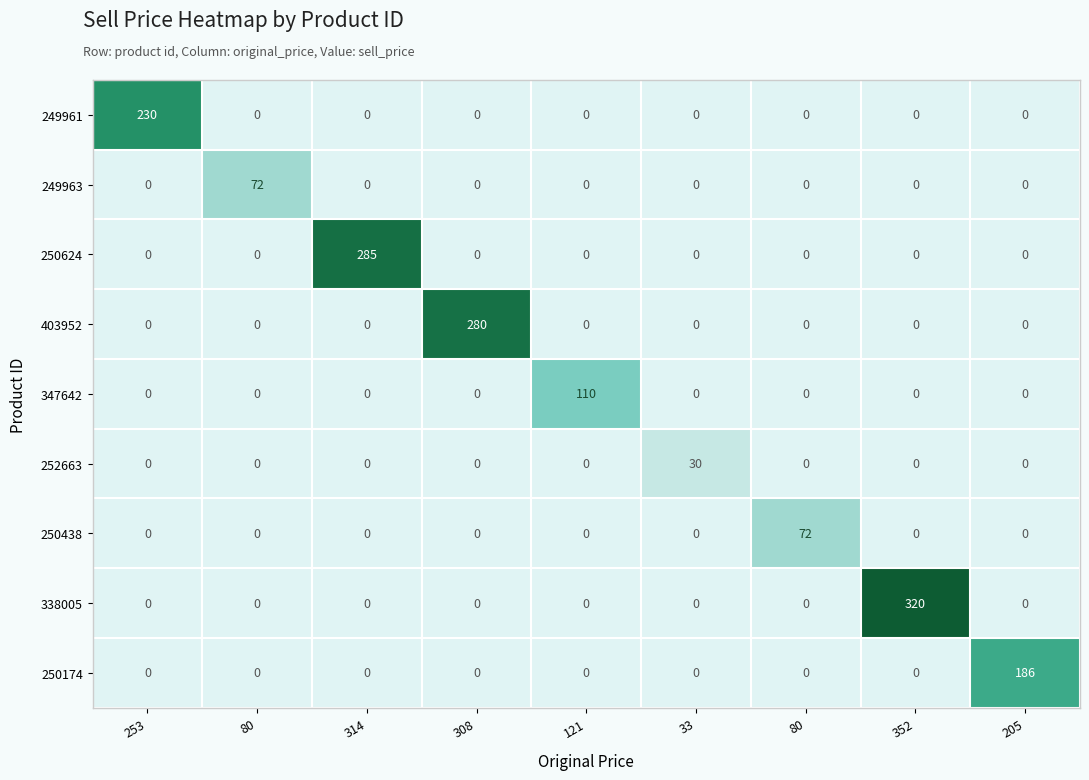

Between 121 and 314, which is larger?

121